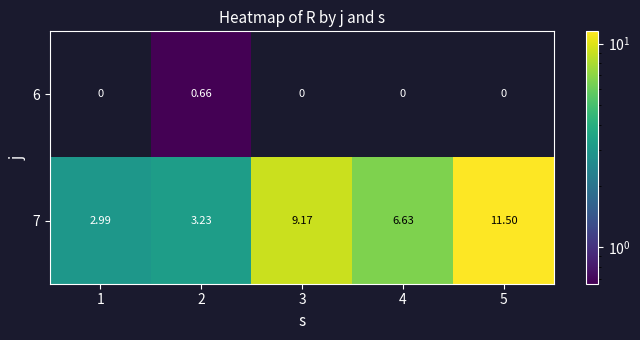

At which label is 7 closest to 7?

4